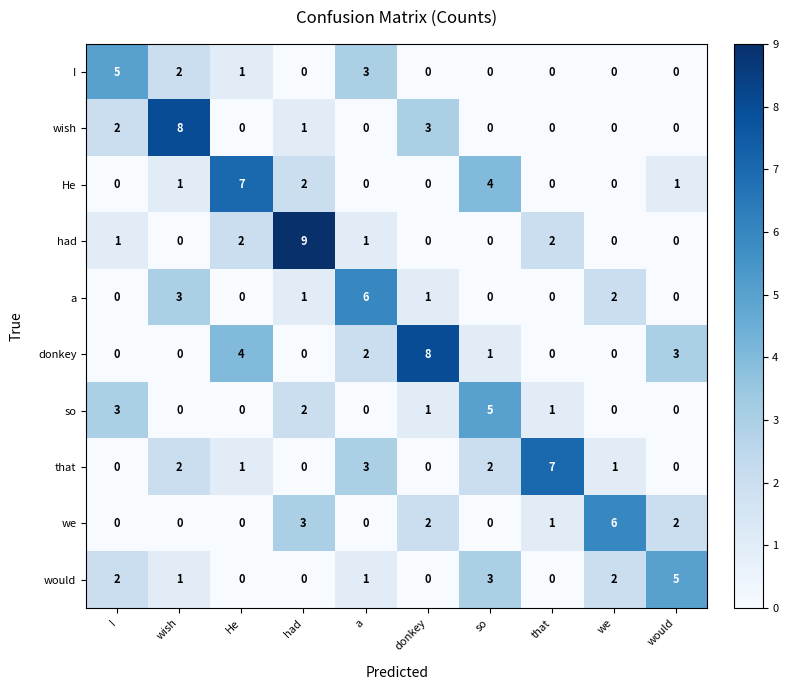

What is the difference between the second highest and second lowest values in the donkey series?

4